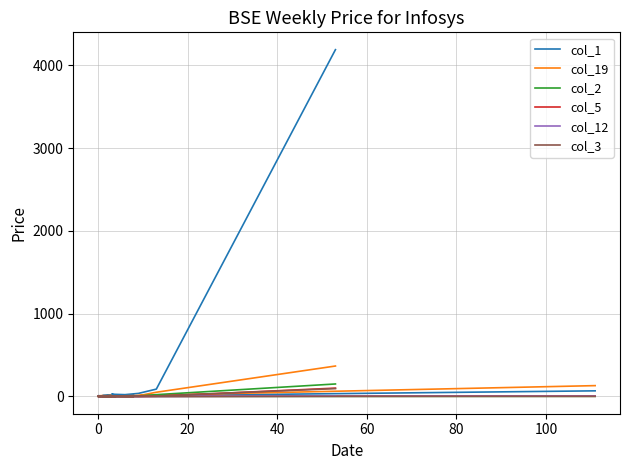

True or false: col_3 has a value of -57 at 40.

False